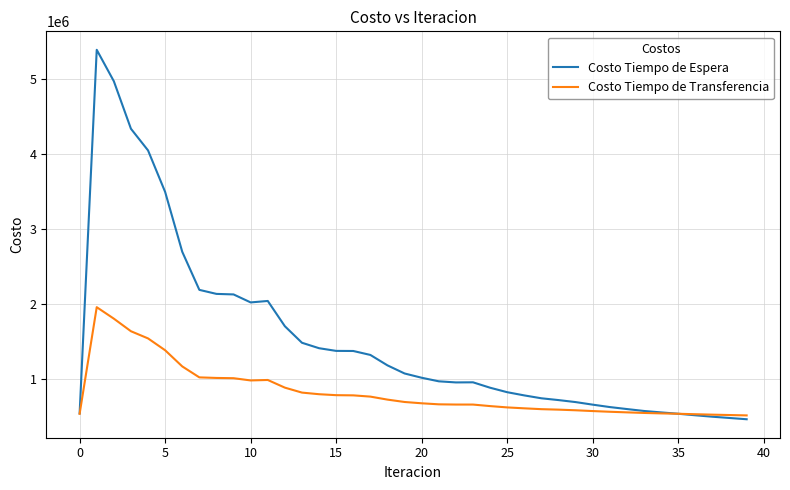

Which series has the largest total across all categories?

Costo Tiempo de Espera